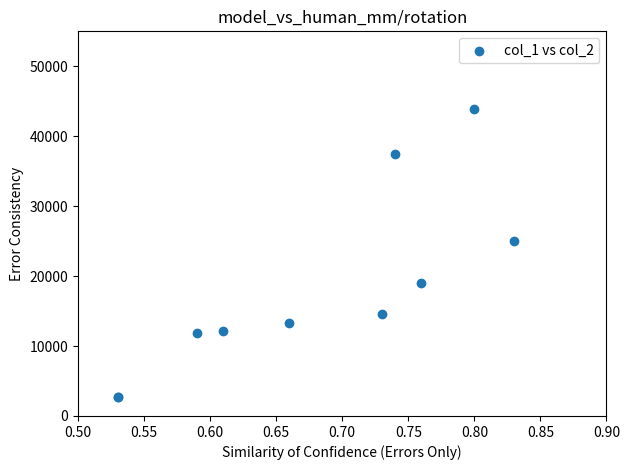

What Y value in the scatter plot is closest to 23275?

25000